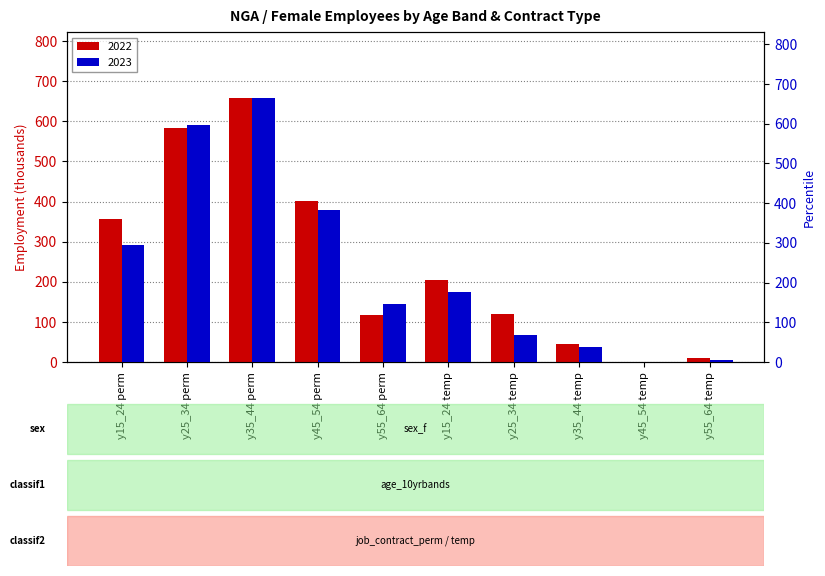

What is the label of the 4th bar from the left?

y45_54 perm